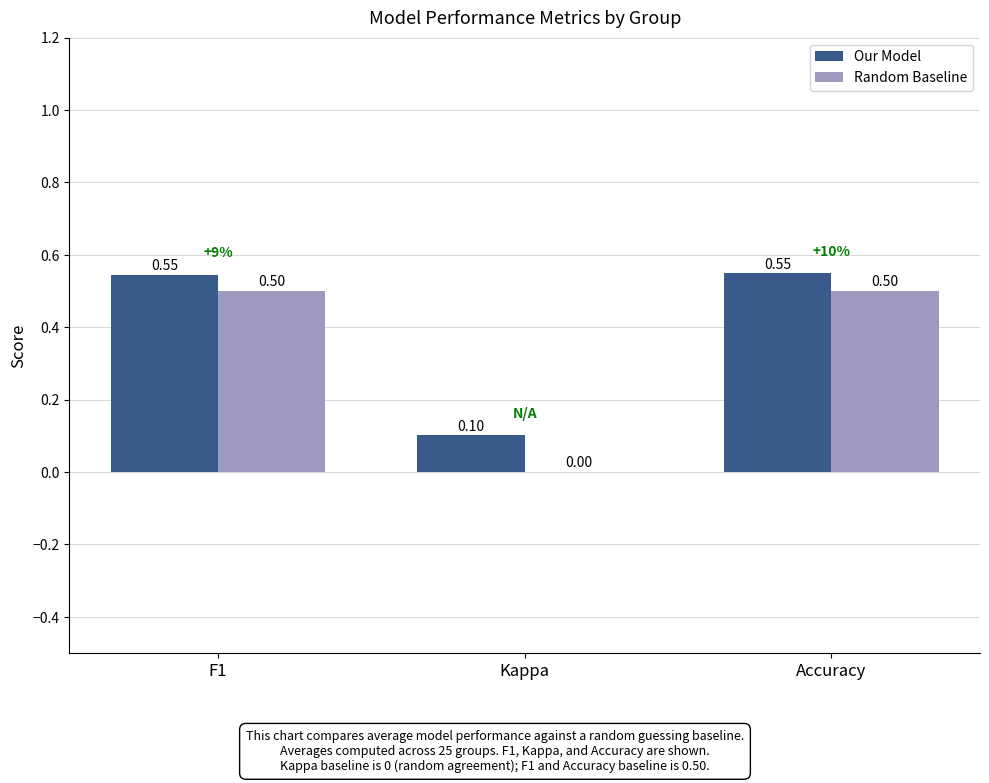

How many values in the Random Baseline series exceed 0?

2